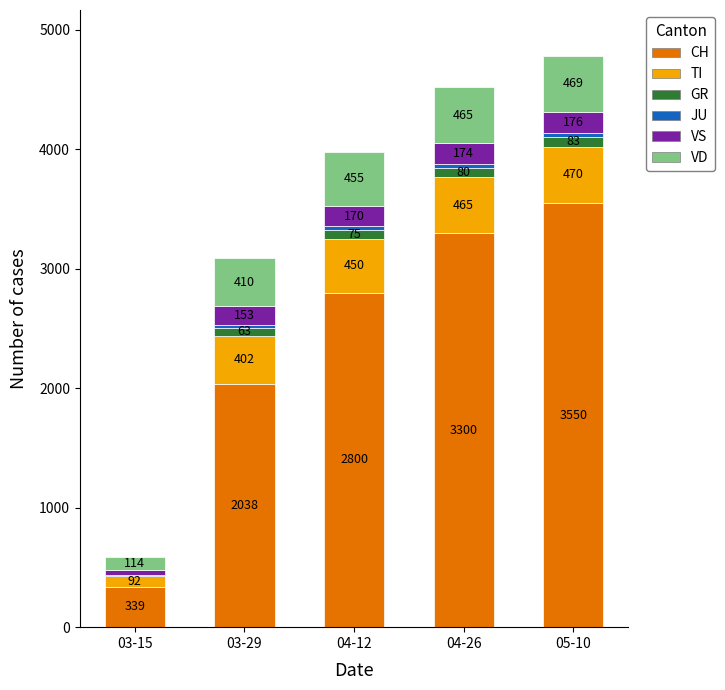

What is the total value across all series at 05-10?

4783